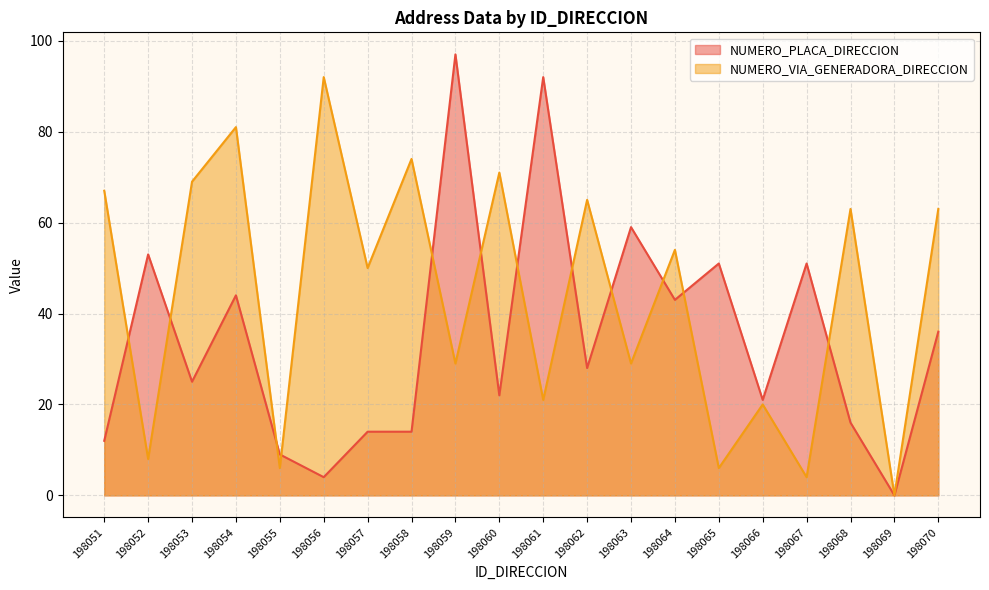

Reading left to right, transcribe all the data shown in this chart.

NUMERO_PLACA_DIRECCION: 198051=12	198052=53	198053=25	198054=44	198055=9	198056=4	198057=14	198058=14	198059=97	198060=22	198061=92	198062=28	198063=59	198064=43	198065=51	198066=21	198067=51	198068=16	198069=0	198070=36
NUMERO_VIA_GENERADORA_DIRECCION: 198051=67	198052=8	198053=69	198054=81	198055=6	198056=92	198057=50	198058=74	198059=29	198060=71	198061=21	198062=65	198063=29	198064=54	198065=6	198066=20	198067=4	198068=63	198069=0	198070=63